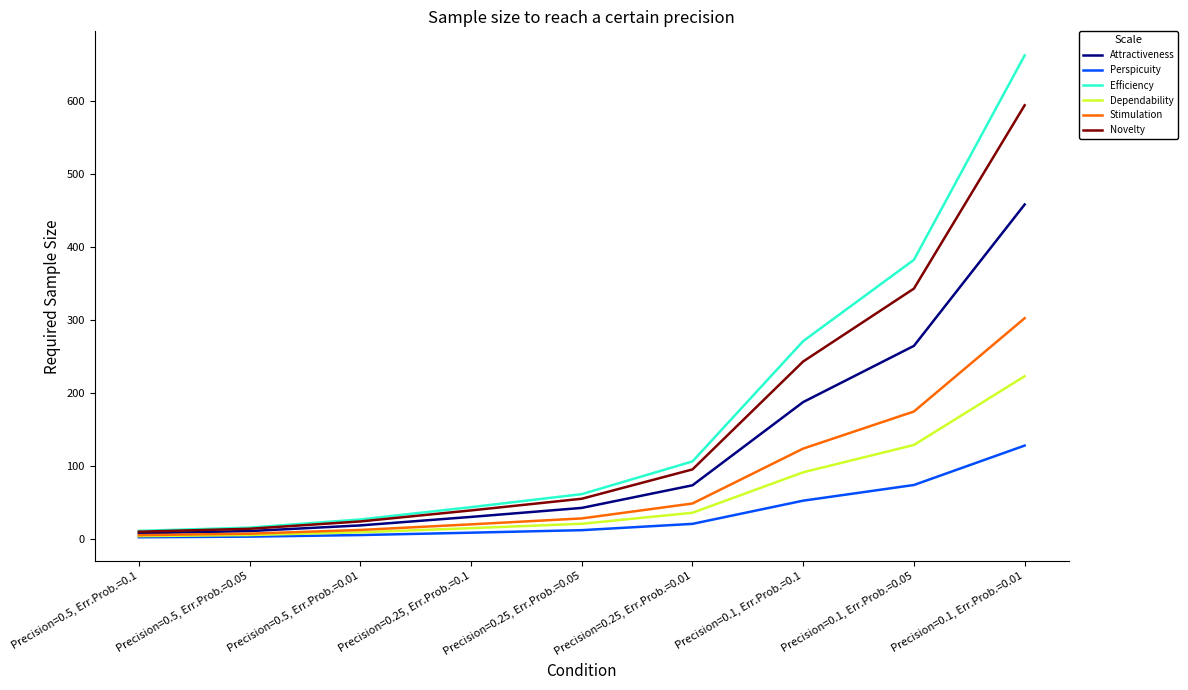

Is it true that Efficiency equals 10.8 at Precision=0.5, Err.Prob.=0.1?

True